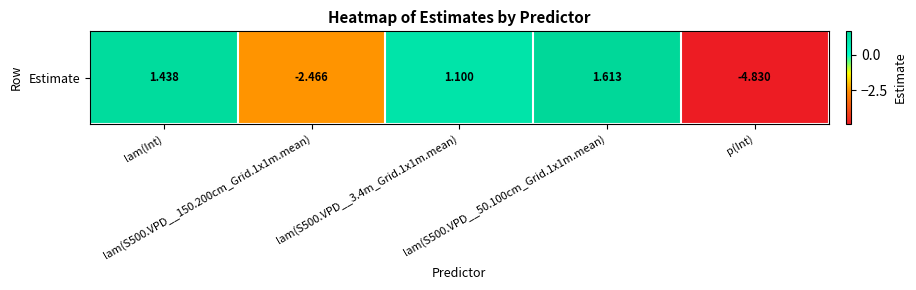

At which label is the value closest to -1?

lam(S500.VPD__150.200cm_Grid.1x1m.mean)